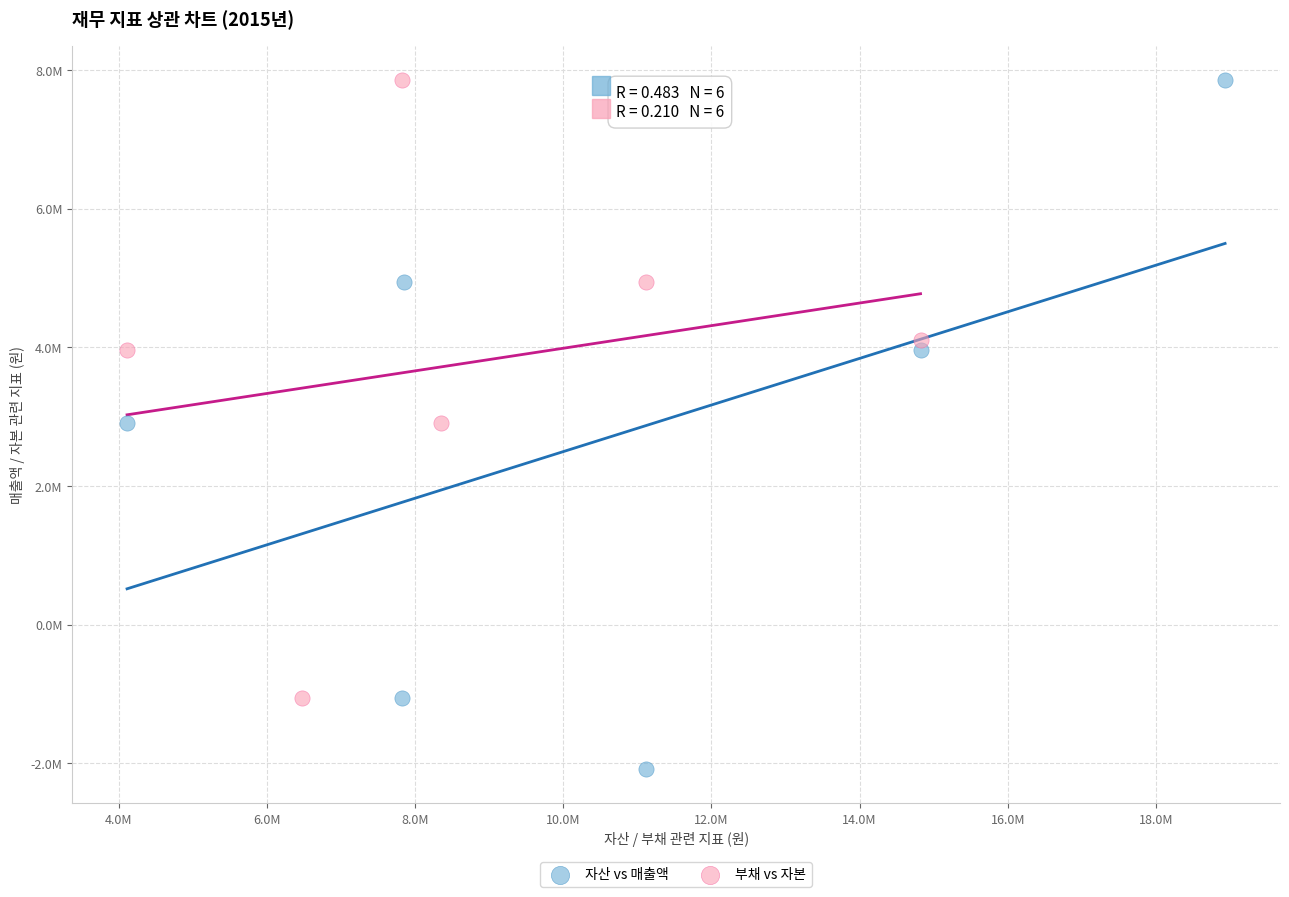

What are all the series names shown in the legend?

자산 vs 매출액, 부채 vs 자본